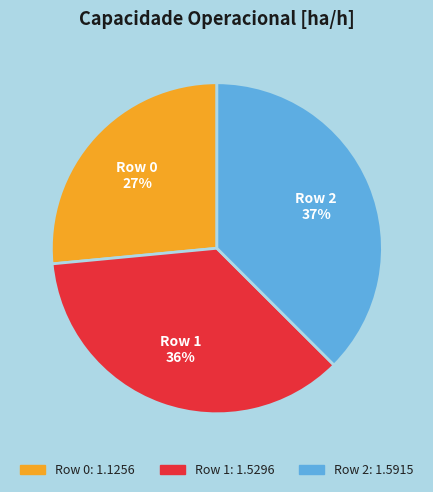

Is the sum of Row 2 and Row 1 greater than half?

Yes